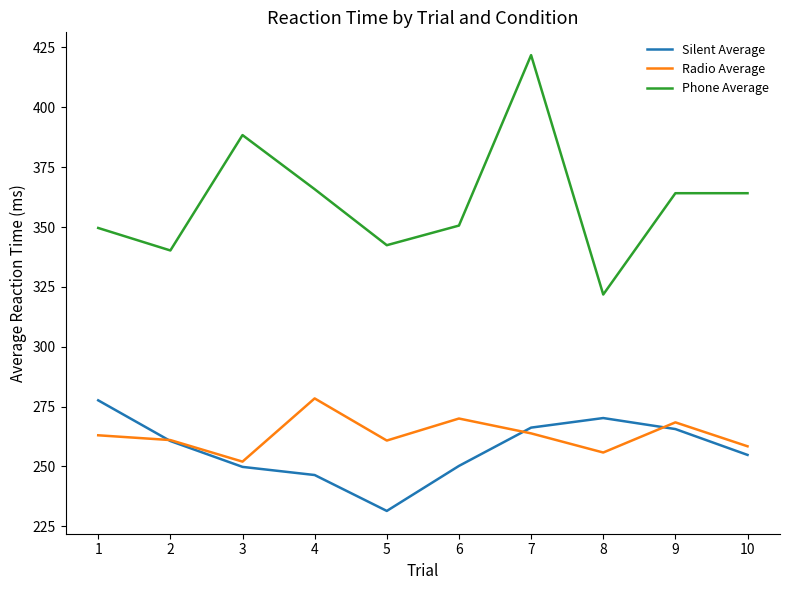

What are all the series names shown in the legend?

Silent Average, Radio Average, Phone Average